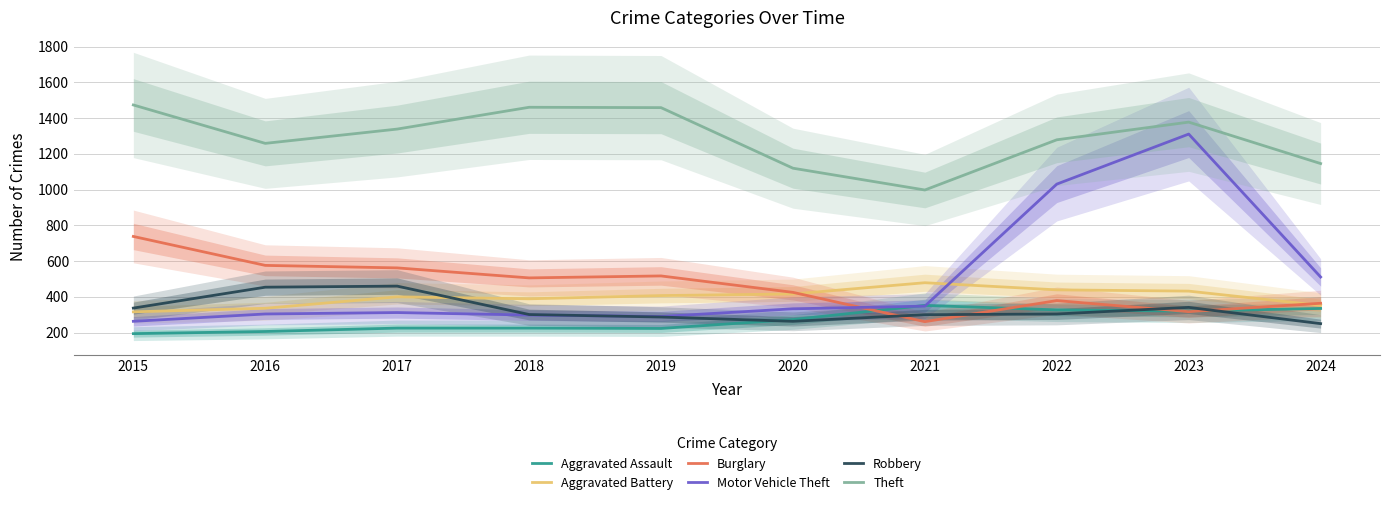

At how many categories does at least one series exceed 869?

10